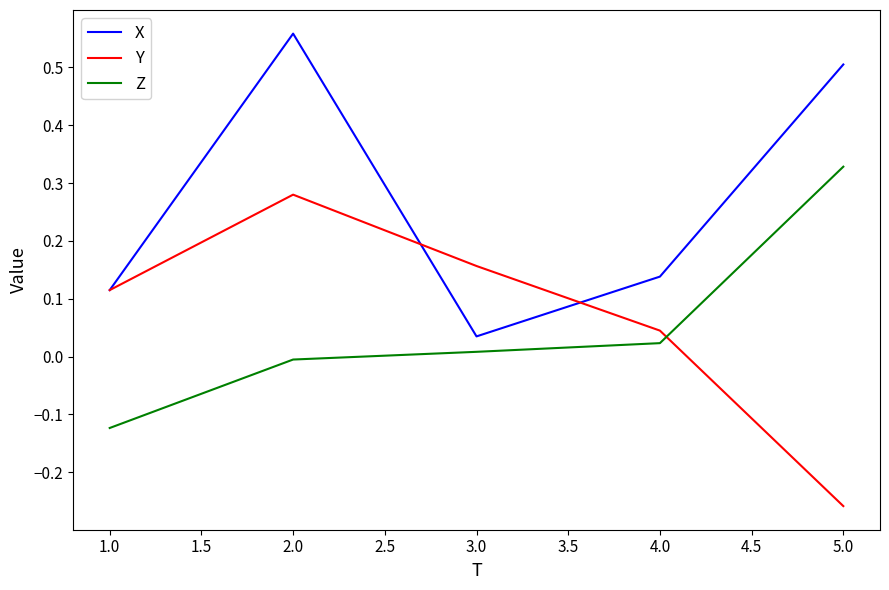

Is it true that Y equals 0.1 at 2.0?

False